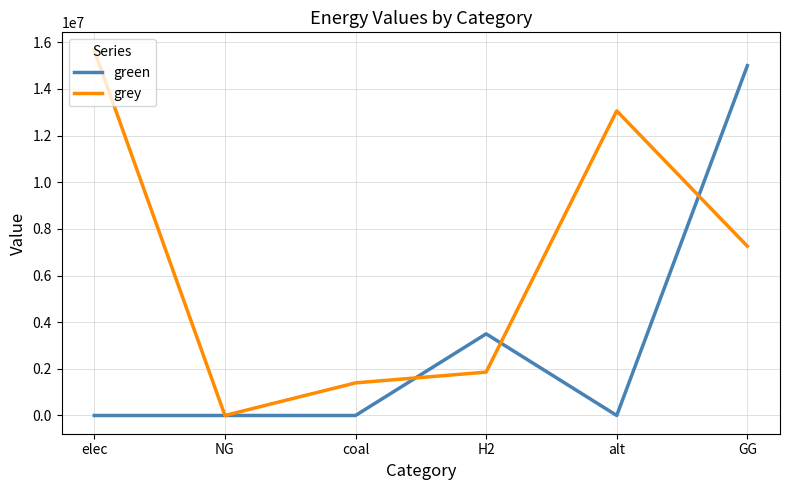

How many values in the grey series are below 7257476?

3